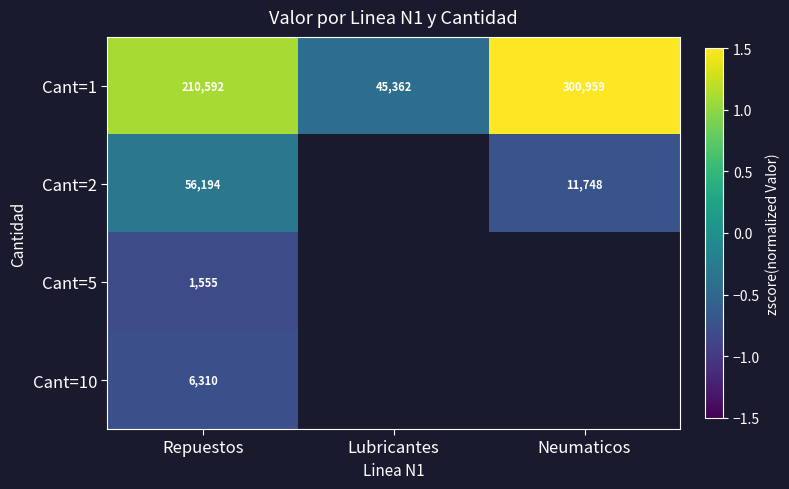

Which category has the highest value in the Cant=1 series?

Neumaticos